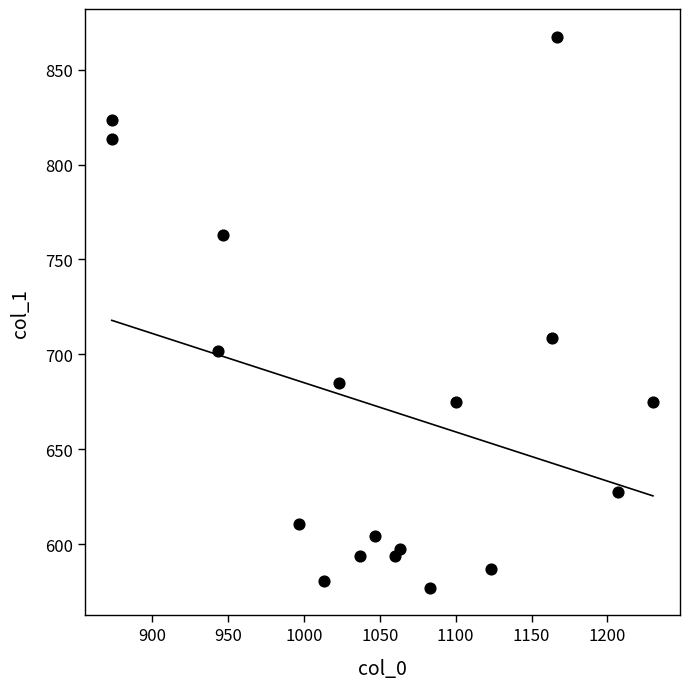

What is the range of X values (max minus min)?

356.7